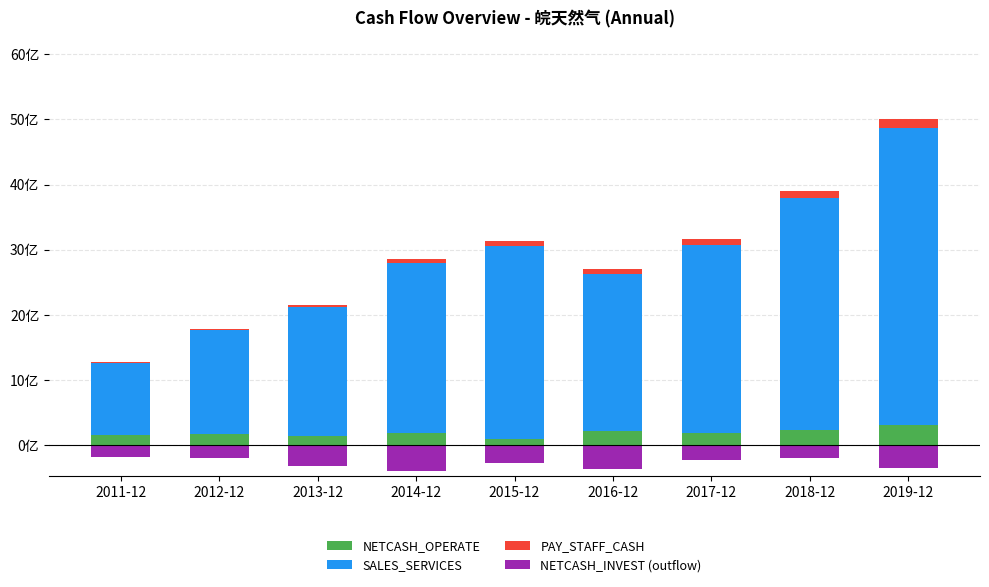

What are all the series names shown in the legend?

NETCASH_OPERATE, SALES_SERVICES, PAY_STAFF_CASH, NETCASH_INVEST (outflow)